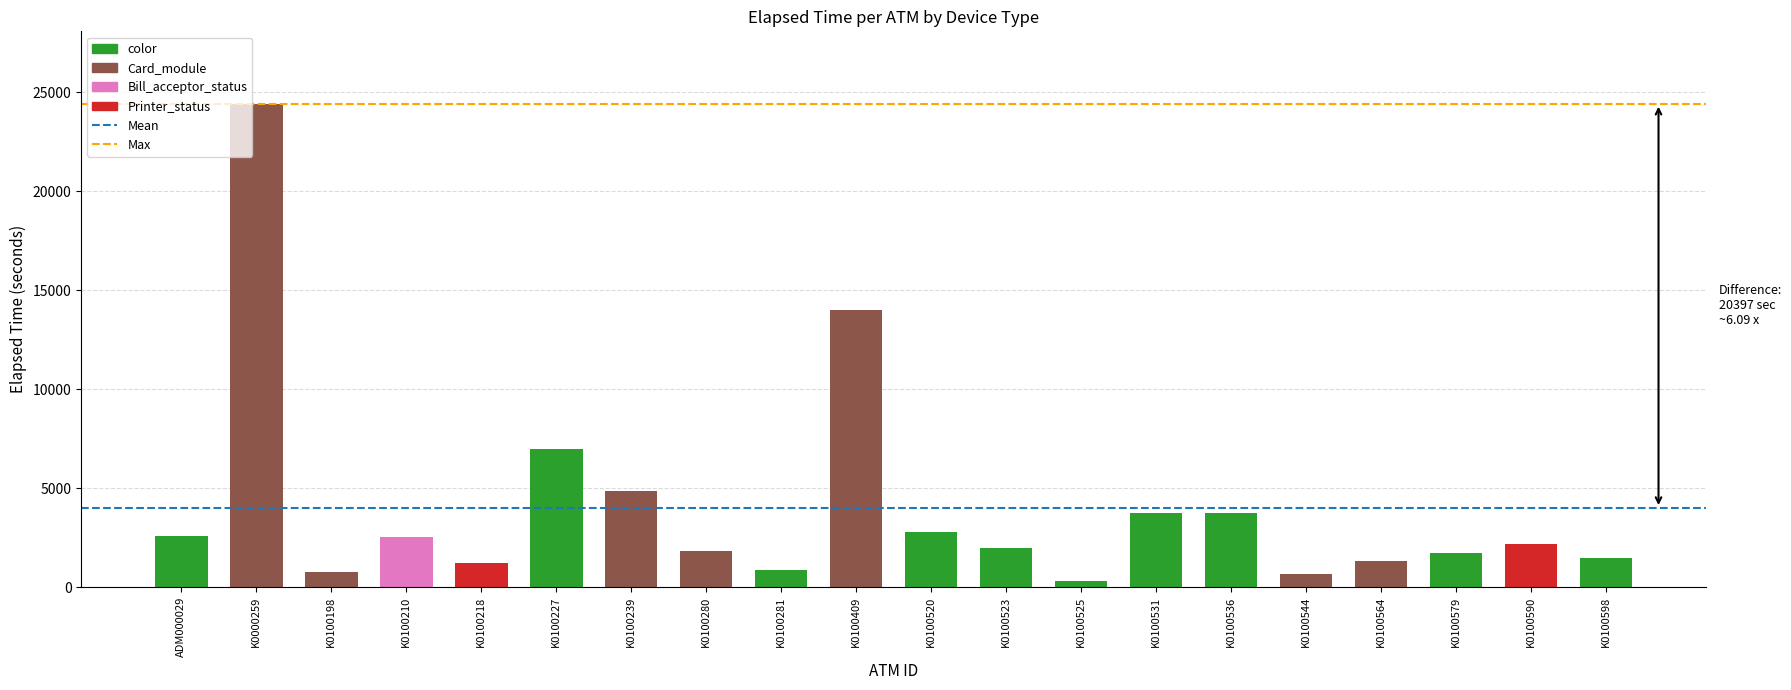

The value at K0100590 is 1148. True or false?

False